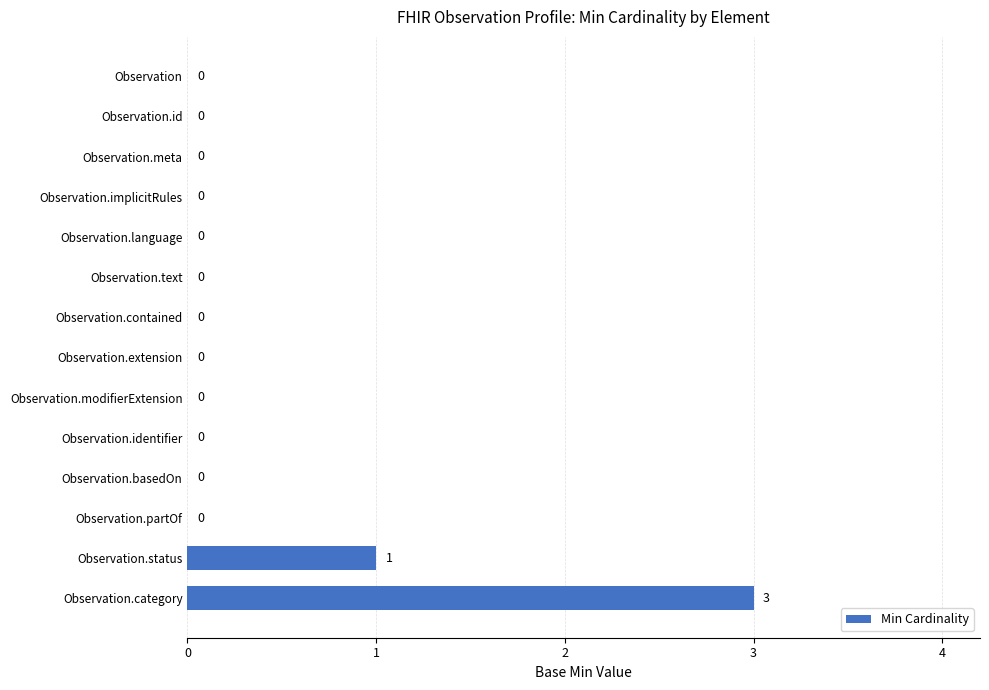

Reading top to bottom, list all the values displayed in this chart.

Observation=0	Observation.id=0	Observation.meta=0	Observation.implicitRules=0	Observation.language=0	Observation.text=0	Observation.contained=0	Observation.extension=0	Observation.modifierExtension=0	Observation.identifier=0	Observation.basedOn=0	Observation.partOf=0	Observation.status=1	Observation.category=3